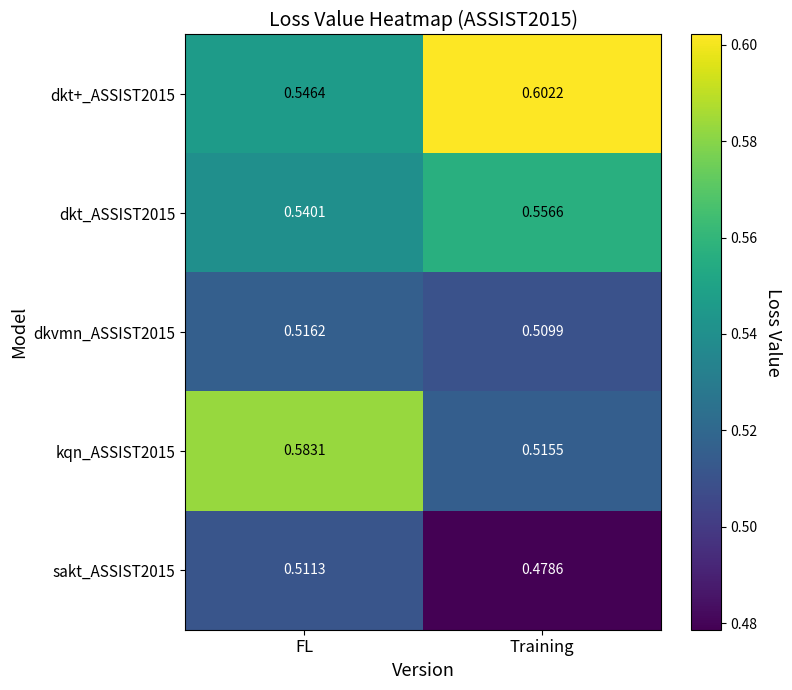

Between FL and Training, which series saw the biggest shift?

kqn_ASSIST2015